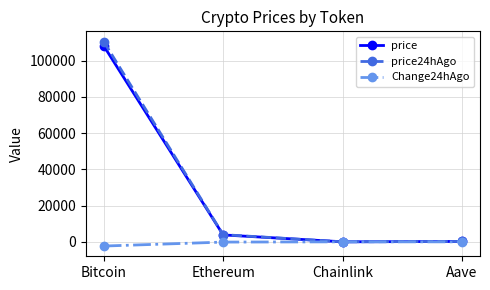

At which category is the sum across all series the highest?

Bitcoin